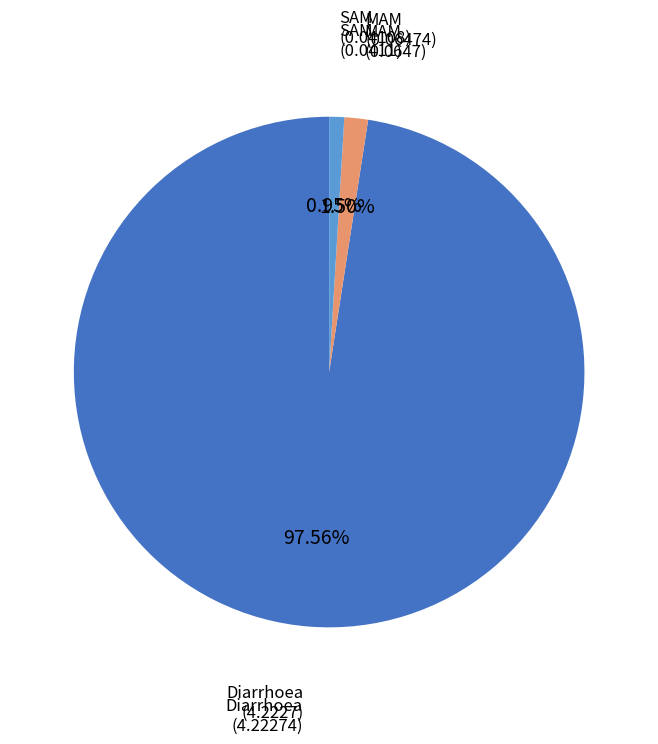

Is there any slice that represents more than half of the pie?

Yes